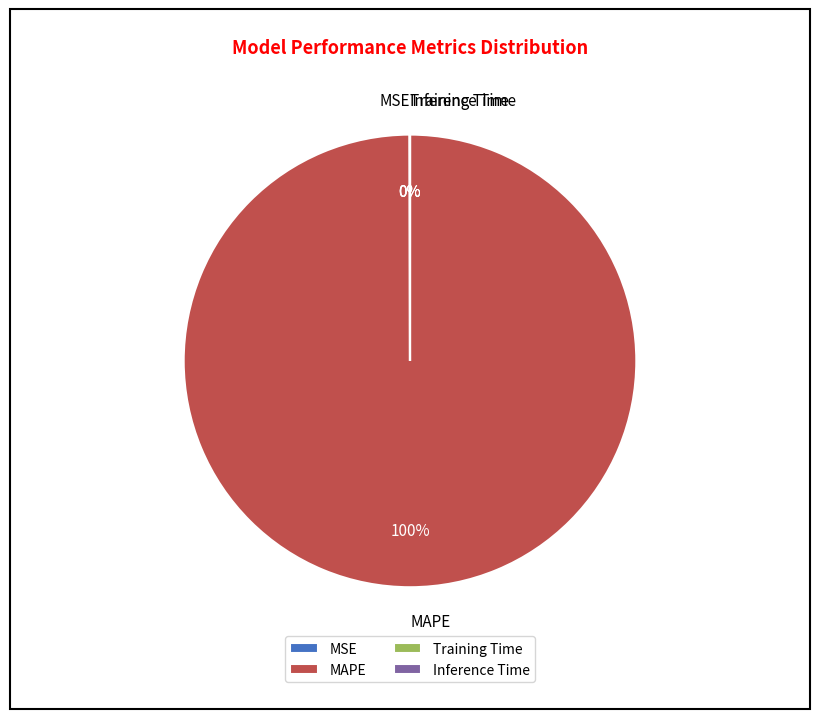

Is there any slice that represents more than half of the pie?

Yes